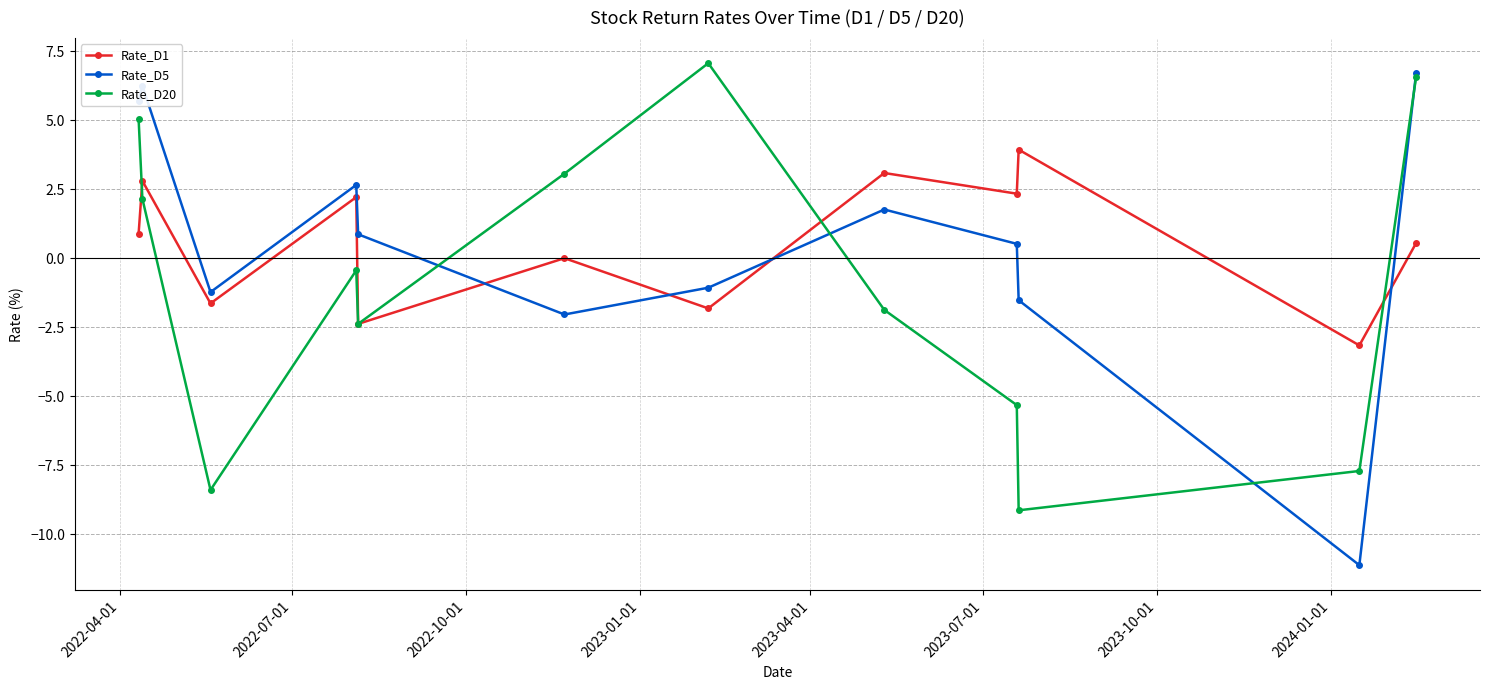

What is the maximum value shown in the chart?

7.1